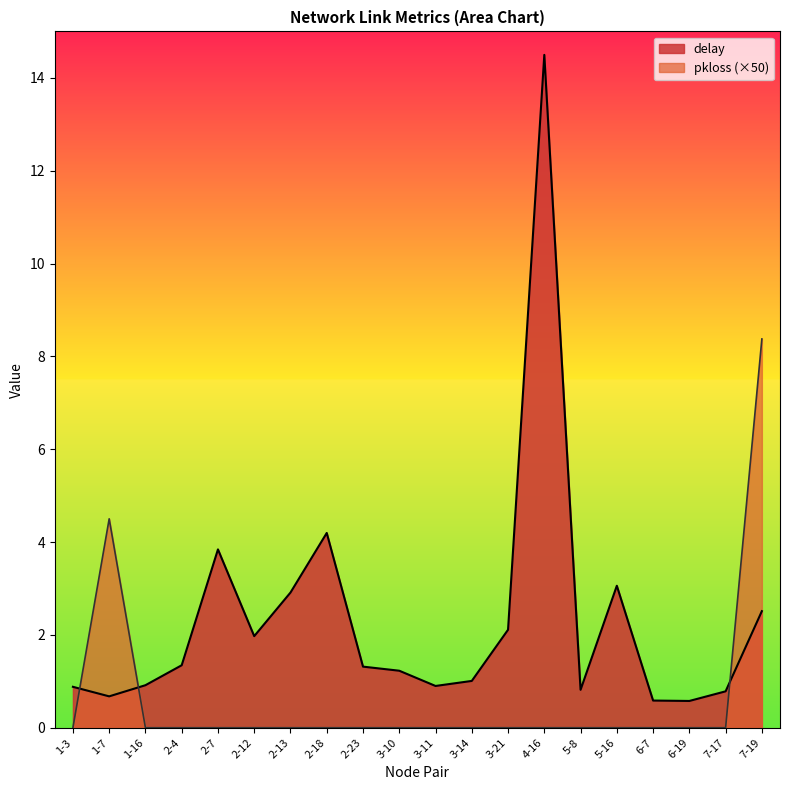

At which label is pkloss closest to 4?

1-7